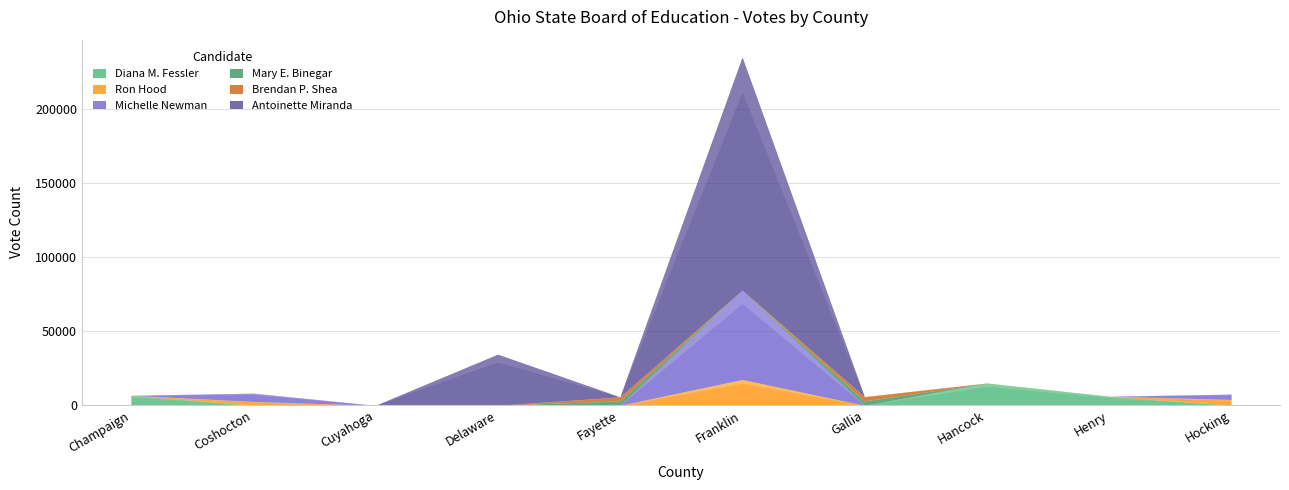

What are all the series names shown in the legend?

Diana M. Fessler, Ron Hood, Michelle Newman, Mary E. Binegar, Brendan P. Shea, Antoinette Miranda